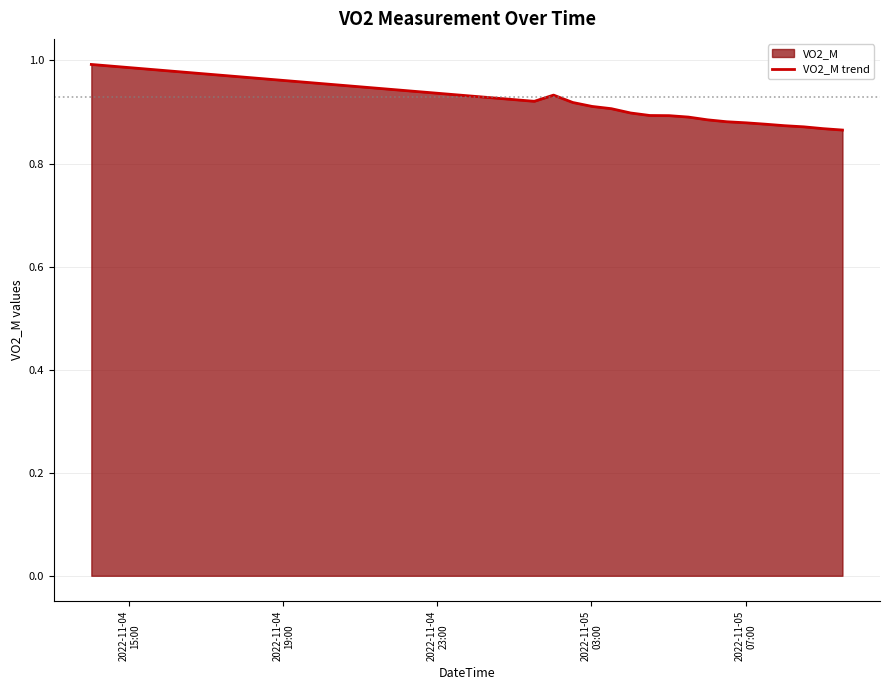

Does the chart have visible grid lines?

Yes